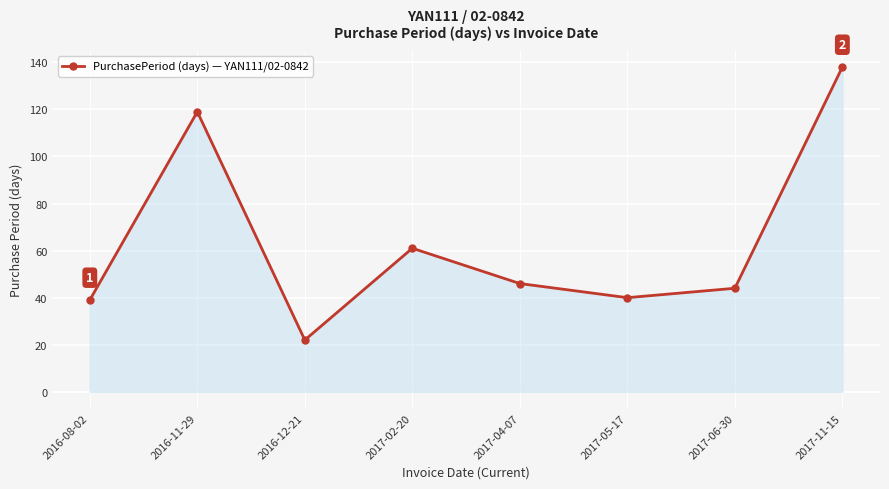

What is the average value?

64